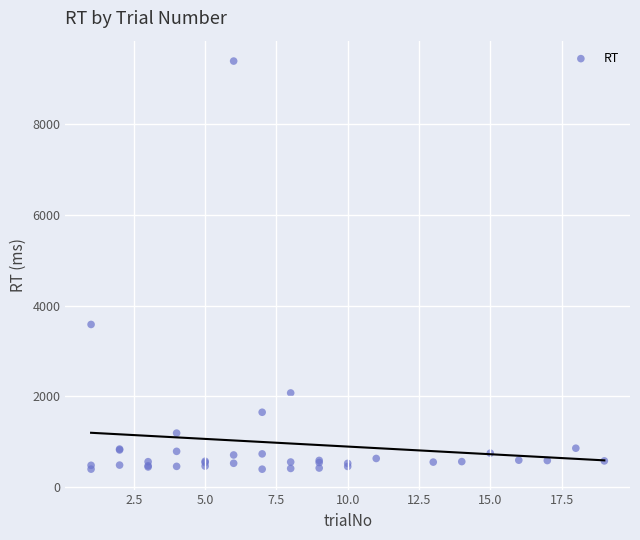

What Y value in the scatter plot is closest to 4892?

3585